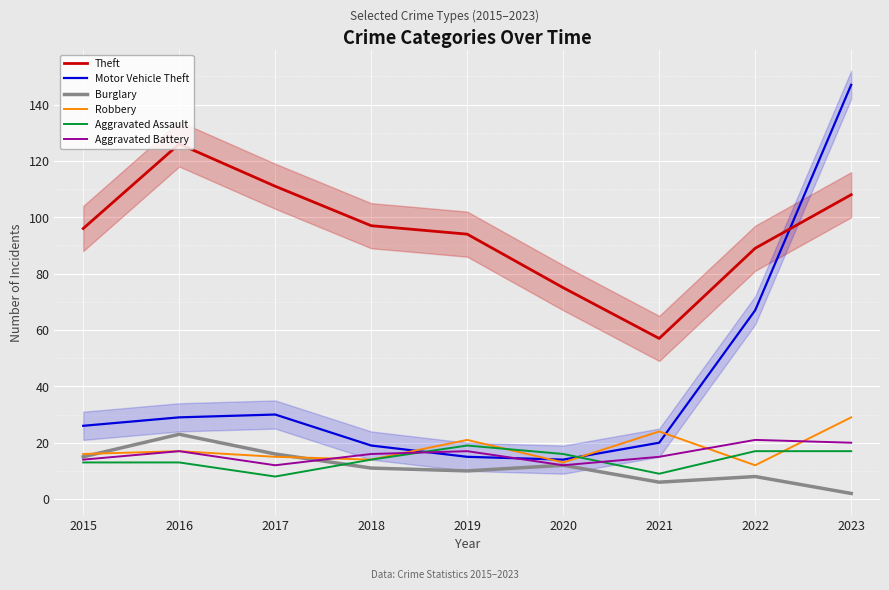

What is the difference between the highest and lowest values at 2015?

83